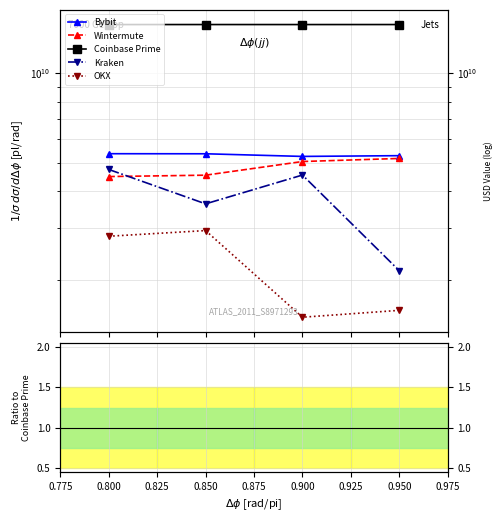

Which series has the largest total across all categories?

Coinbase Prime